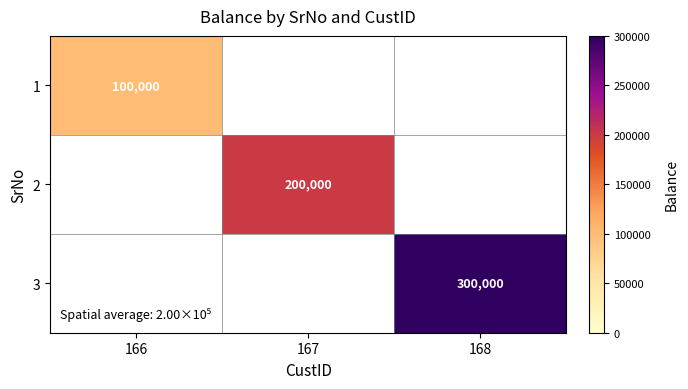

True or false: 3 has a value of 412601 at 168.

False